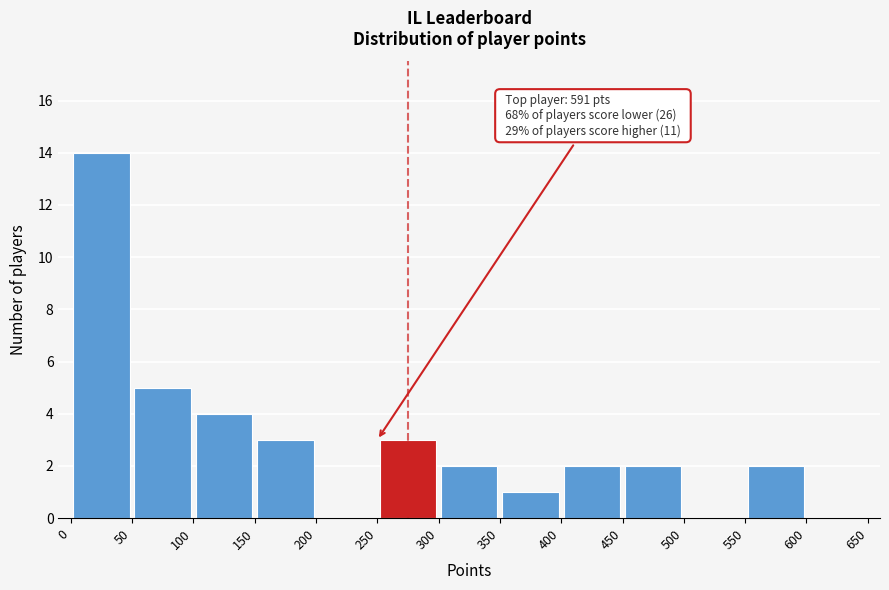

Over which range of the x-axis is the bar tallest?

0 to 50